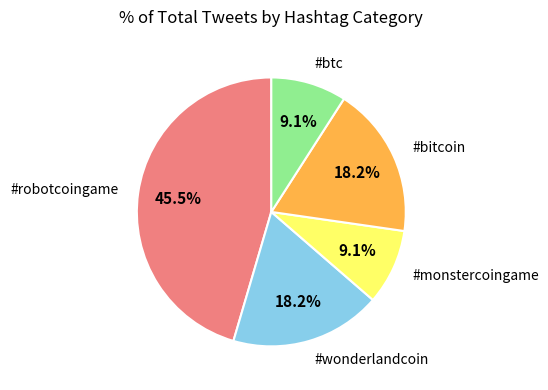

Is there a majority slice in this chart?

No